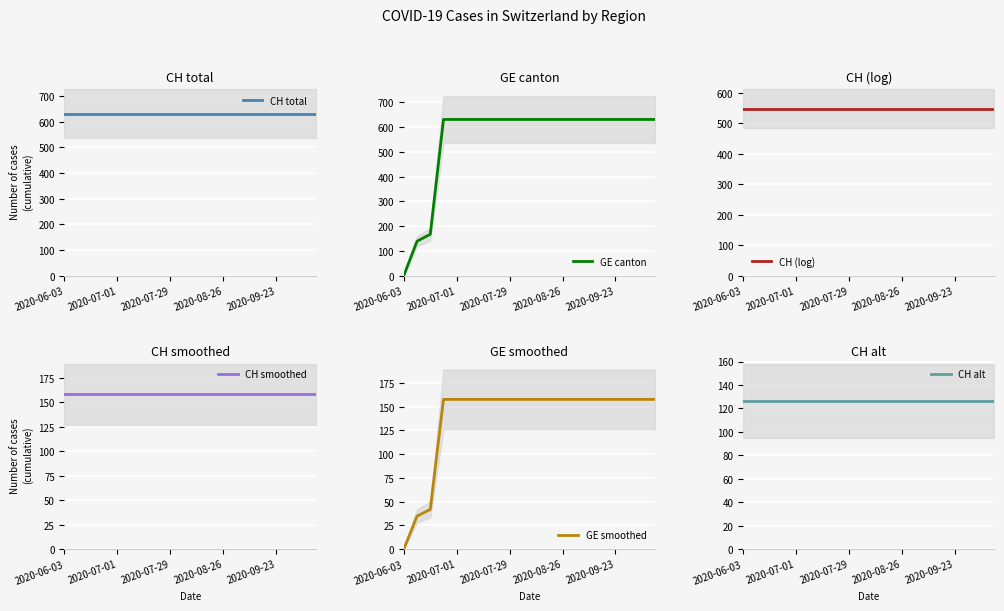

What is the maximum value for GE canton?

631